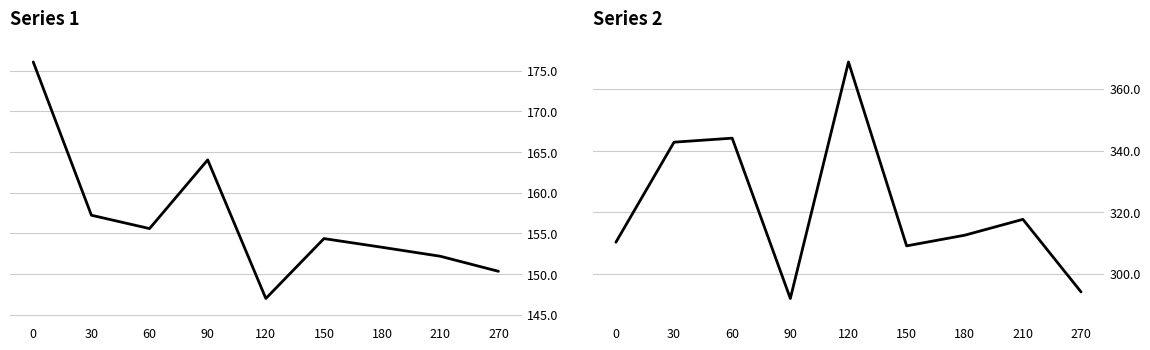

What are all the series names shown in the legend?

Series 1, Series 2